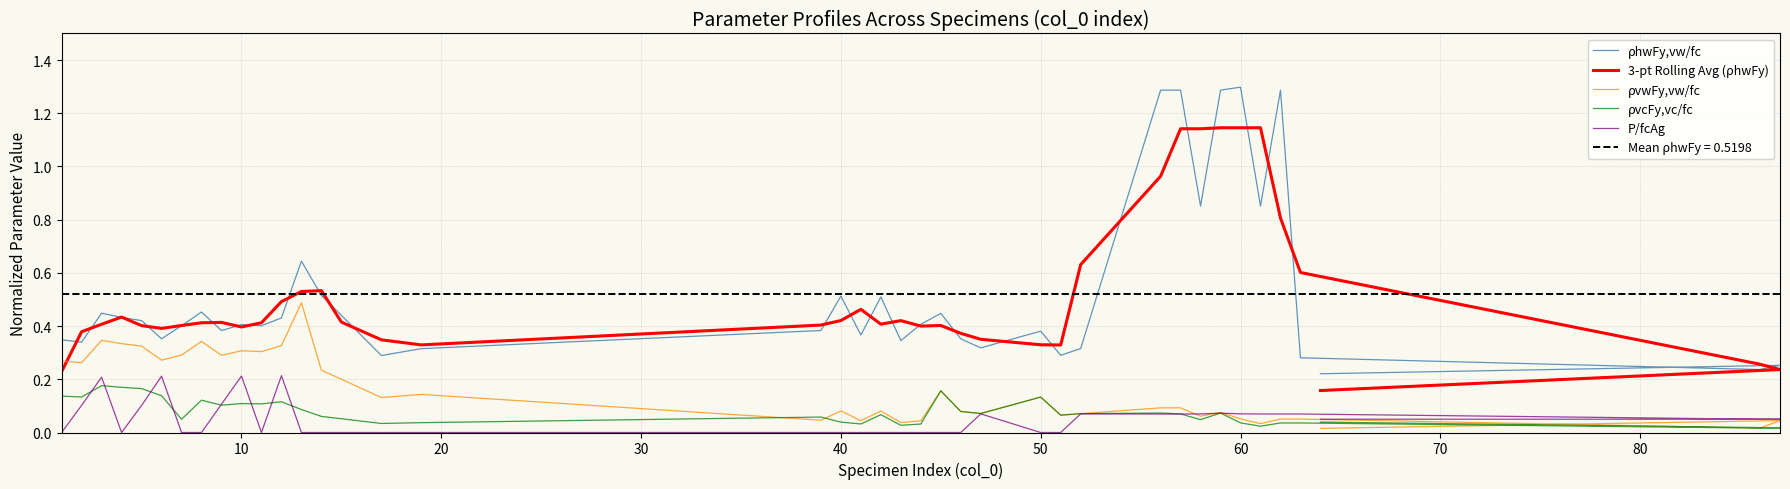

Which series has the largest total across all categories?

ρhwFy,vw/fc